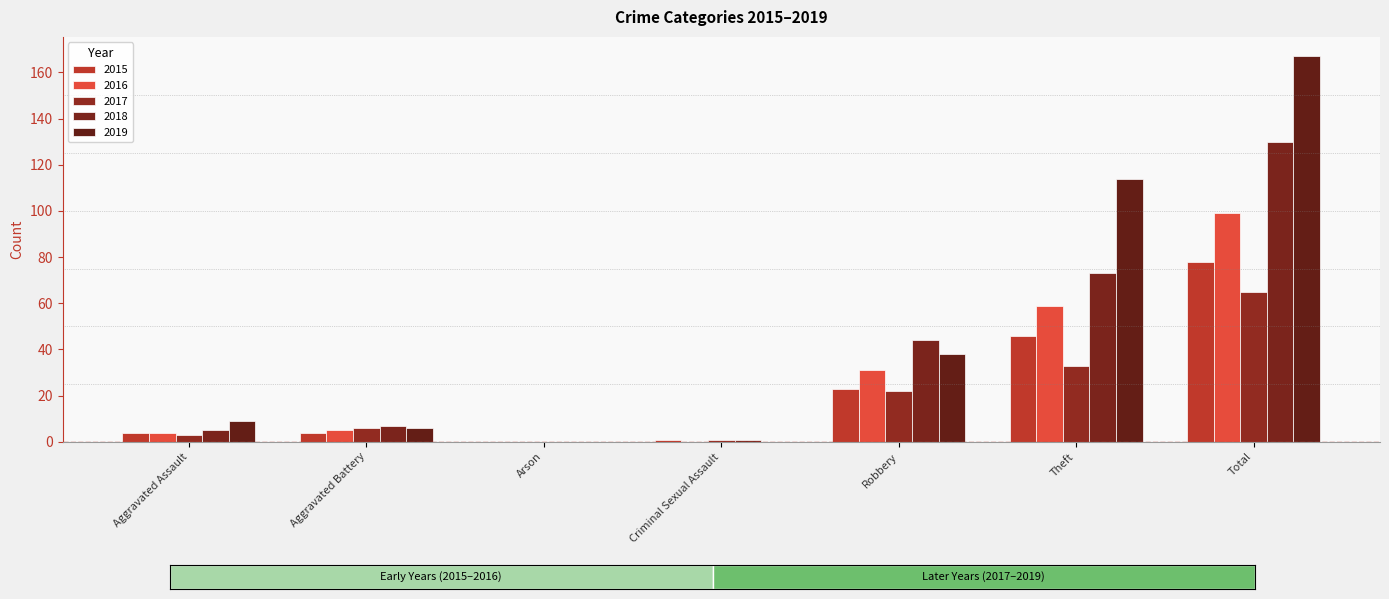

What is the average value of the 2017 series?

19